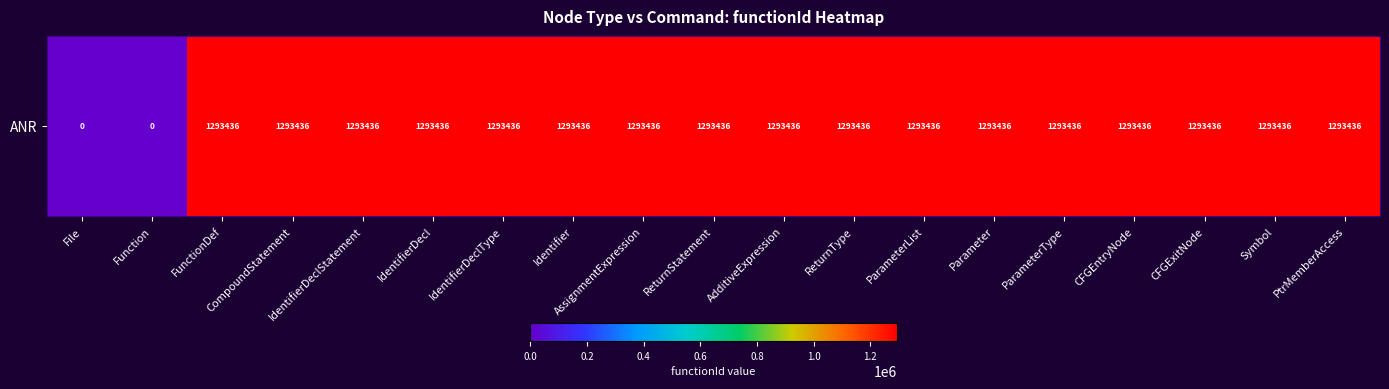

Which category has the highest value across all series?

FunctionDef